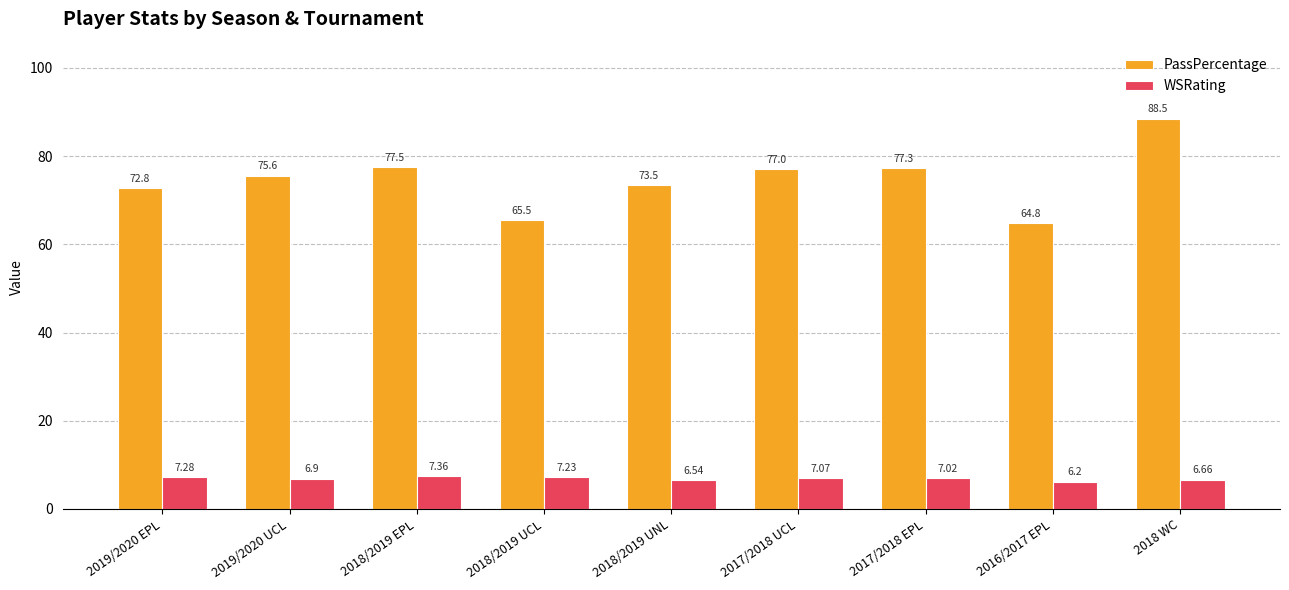

What is the greatest value displayed?

88.5